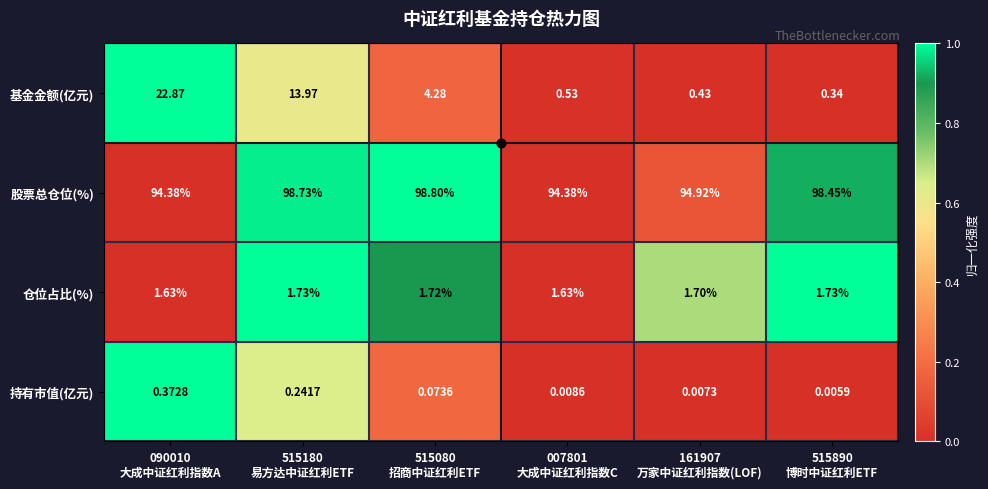

Rank the series by their maximum value, from highest to lowest.

股票总仓位(%), 基金金额(亿元), 仓位占比(%), 持有市值(亿元)